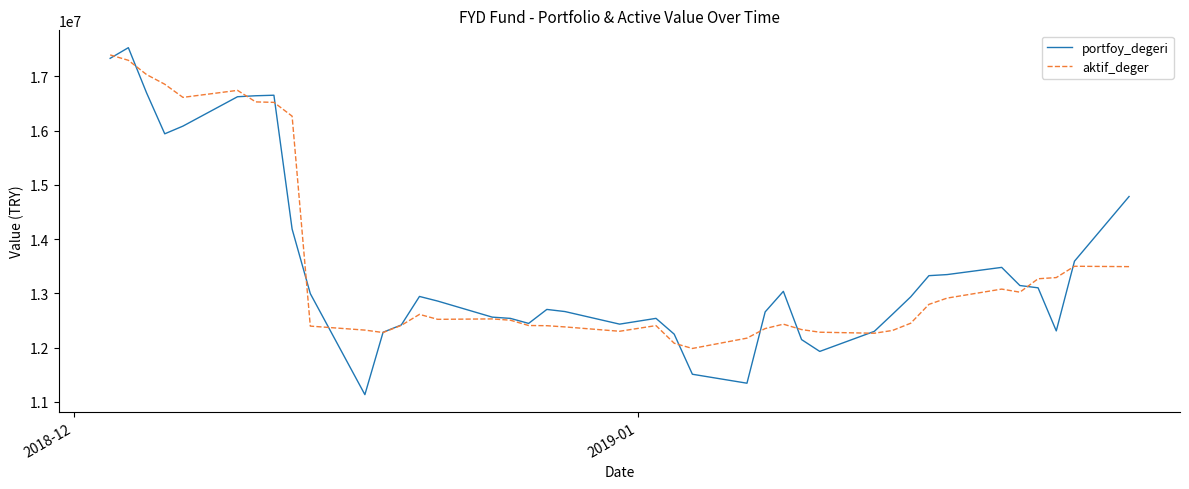

What is the difference between the maximum and second lowest values in the aktif_deger series?

5319047.3